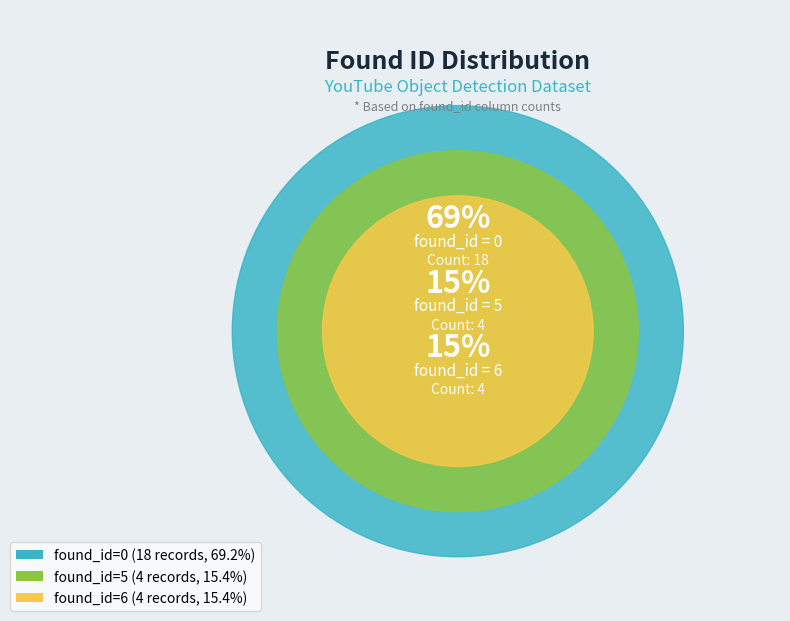

Approximately how many times larger is the value at 0 compared to 5?

4.5